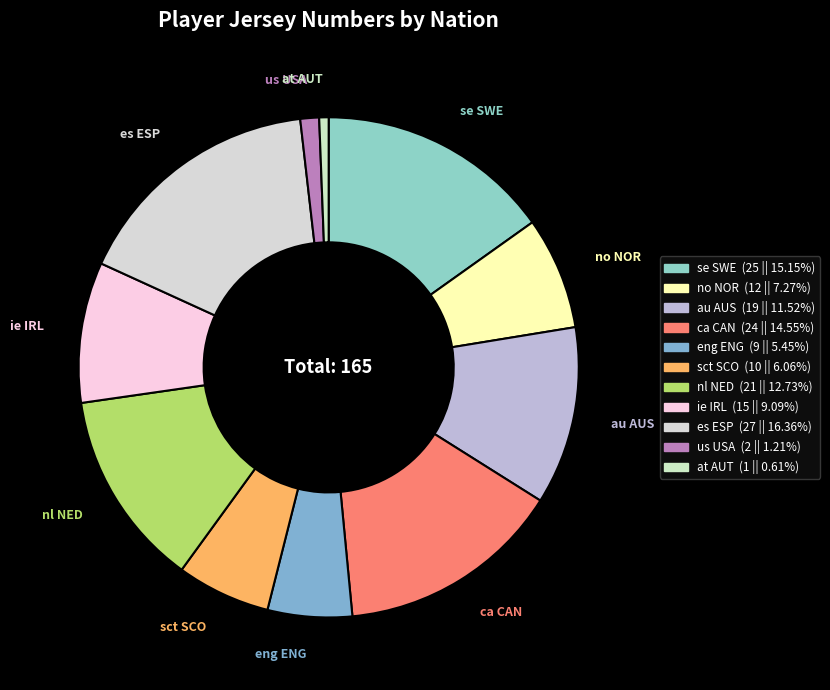

Which slice is the largest?

es ESP